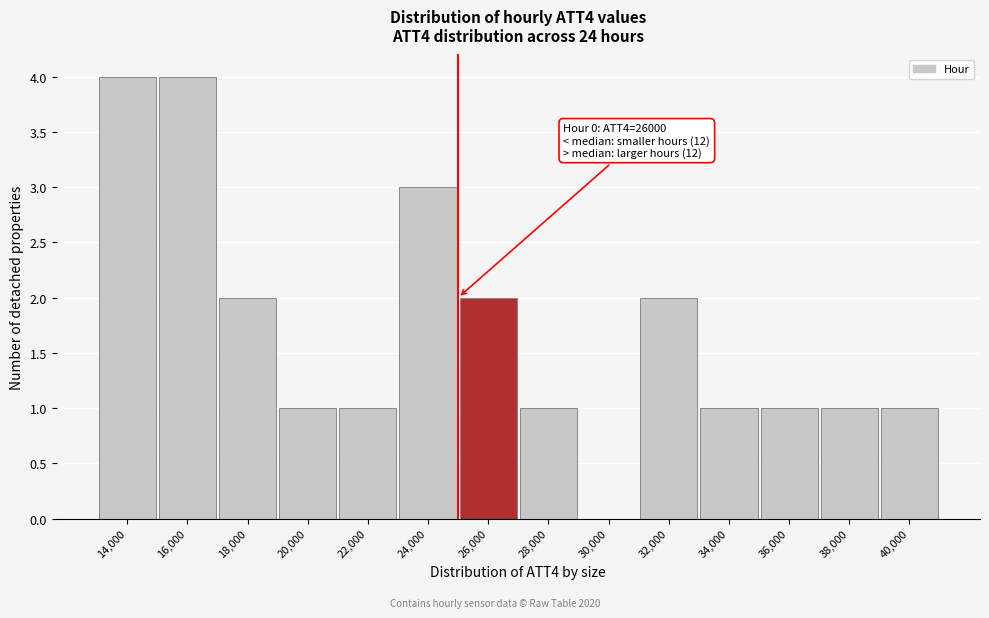

Reading left to right, extract all data points from this chart.

14,000=4	16,000=4	18,000=2	20,000=1	22,000=1	24,000=3	26,000=2	28,000=1	30,000=0	32,000=2	34,000=1	36,000=1	38,000=1	40,000=1